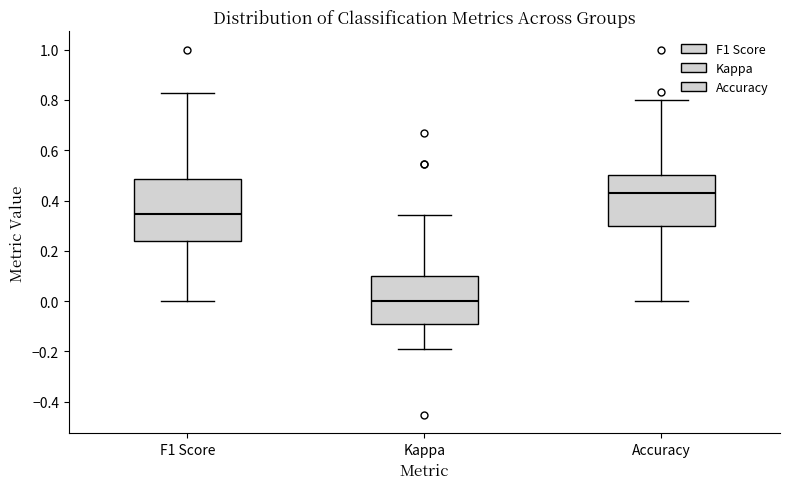

Reading left to right, read every box against the y-axis: the position of its median line, the range the box covers, and the ends of its whiskers. The values are not printed on the chart, so give them approximately, as read against the axis.

F1 Score: median 0.34, box 0.24 to 0.48, whiskers 0.00 to 0.82
Kappa: median 0.00, box -0.10 to 0.10, whiskers -0.18 to 0.34
Accuracy: median 0.42, box 0.30 to 0.50, whiskers 0.00 to 0.80